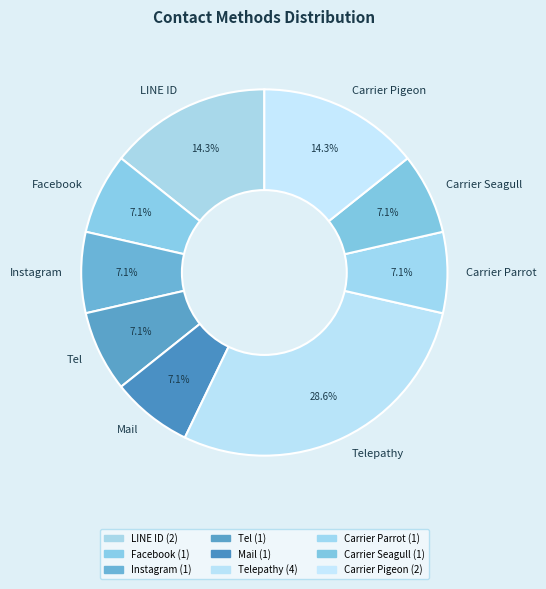

What percentage is NOT represented by LINE ID?

85.7%